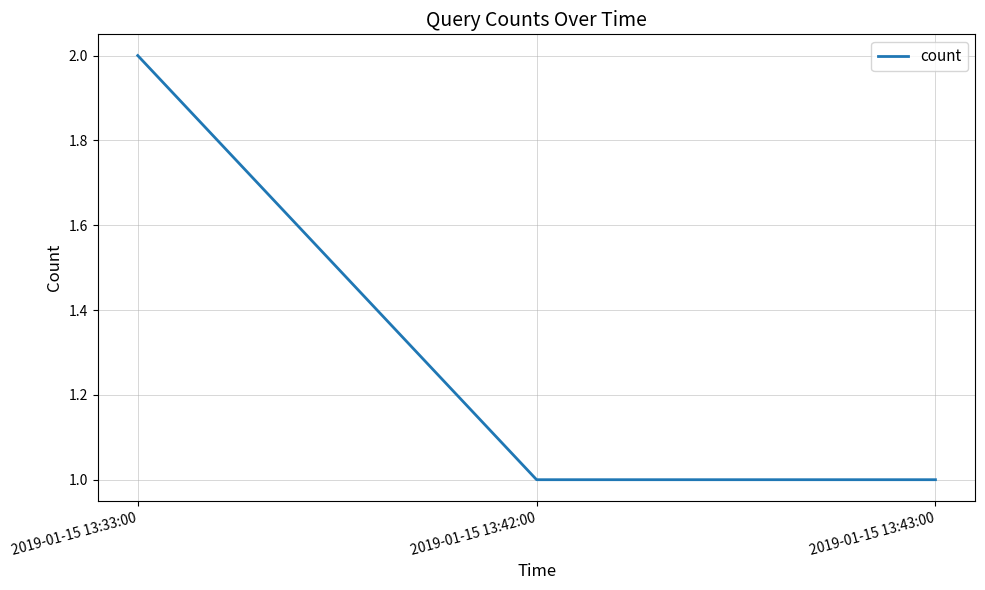

What is the average value?

1